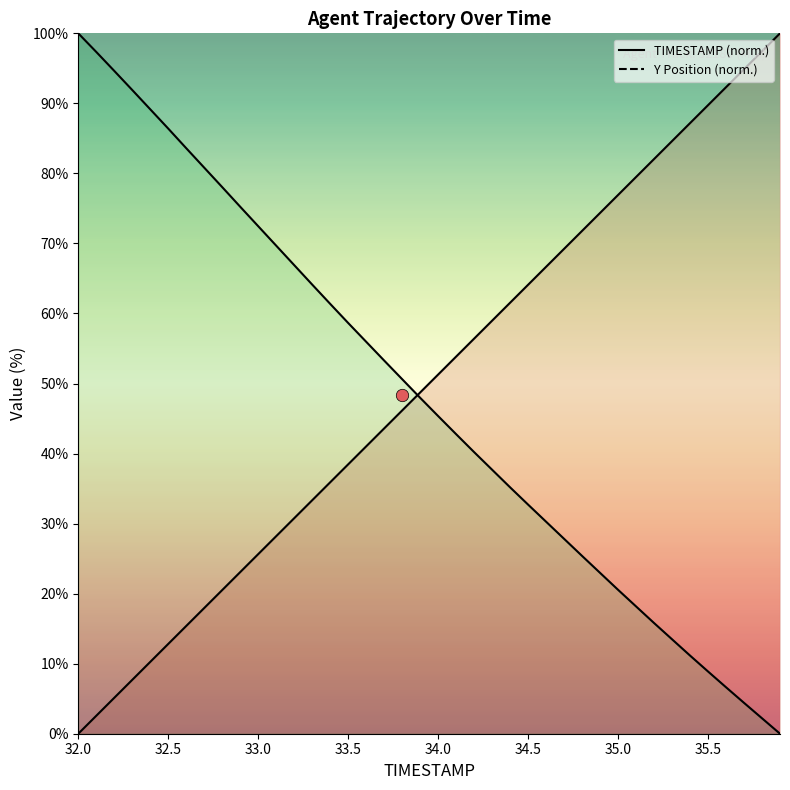

Which series has the largest total across all categories?

TIMESTAMP